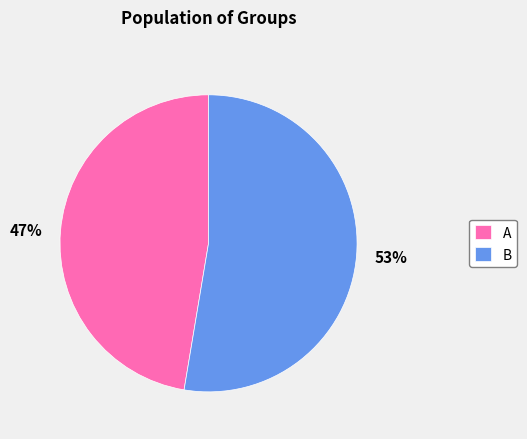

The B slice represents 53% of the pie. True or false?

True